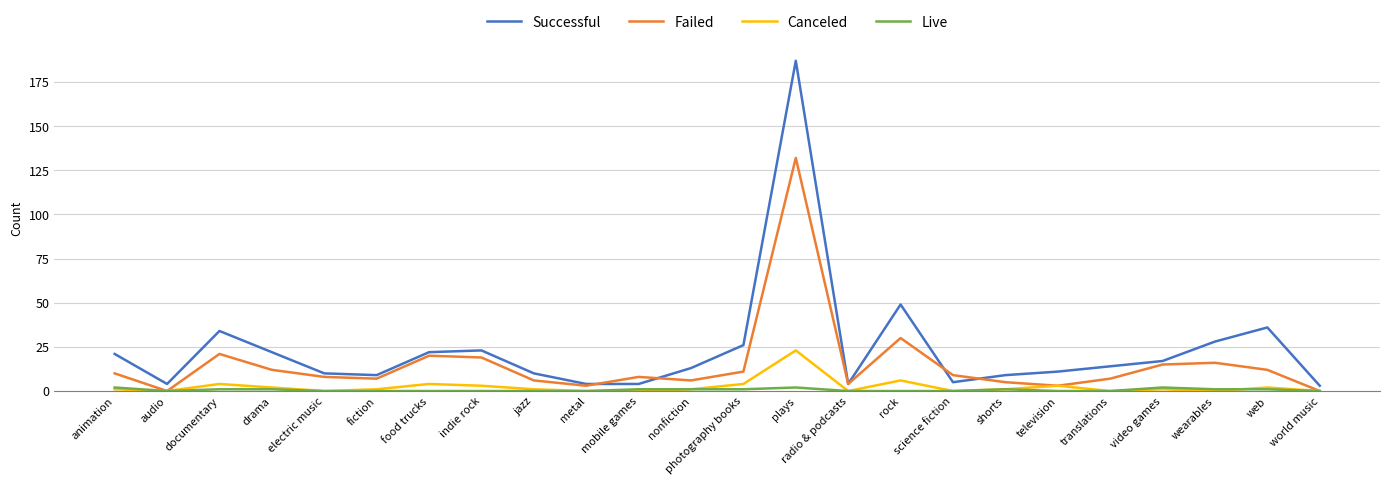

Is this an area chart (filled region under the line)?

No